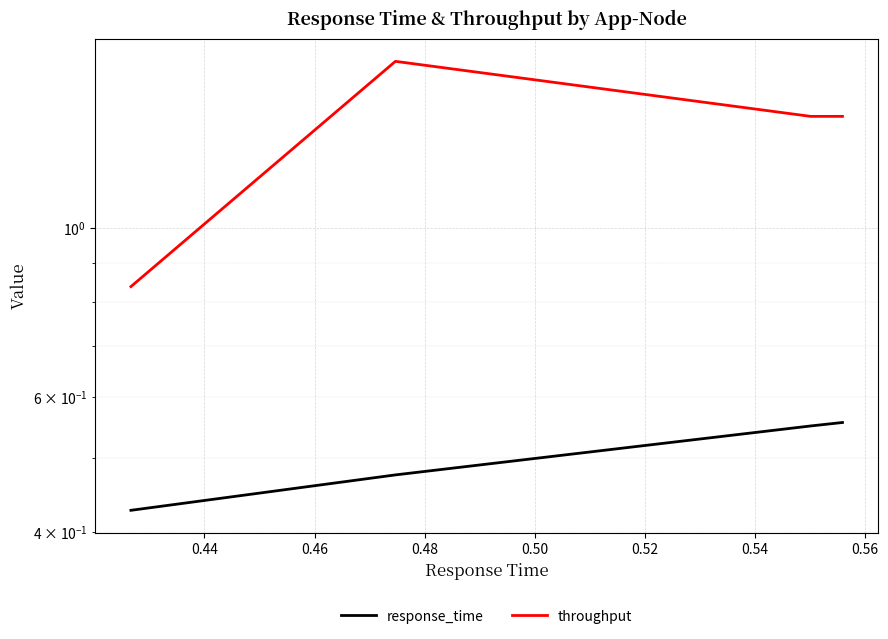

Which series has the largest total across all categories?

throughput